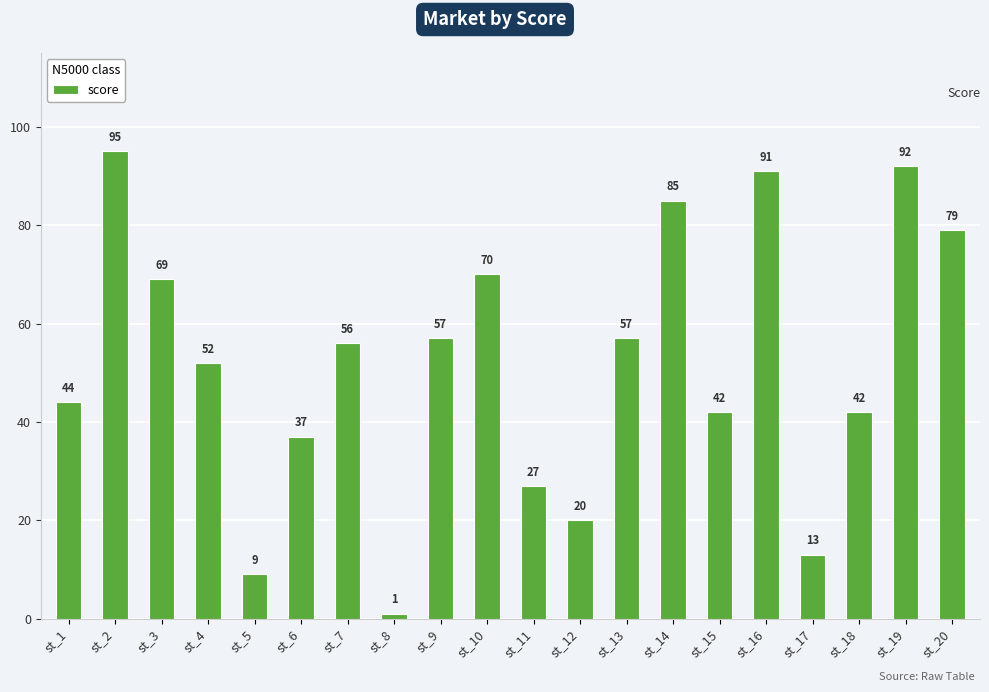

What is the change in value from st_7 to st_13?

+1